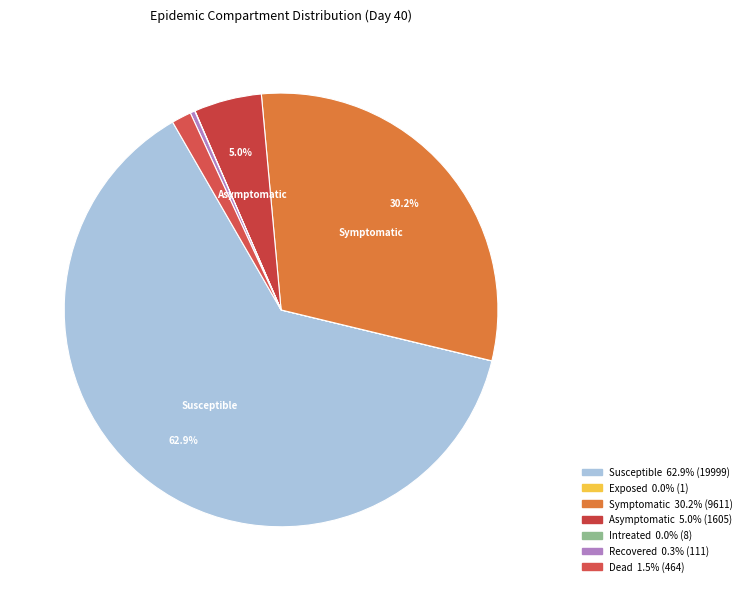

Combined, do Recovered and Intreated account for over 50%?

No